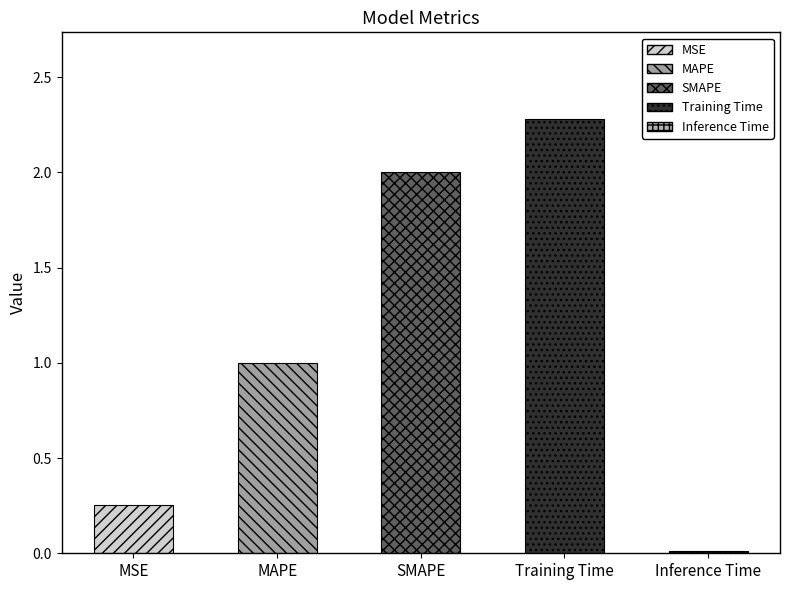

What is the maximum value shown in the chart?

2.3